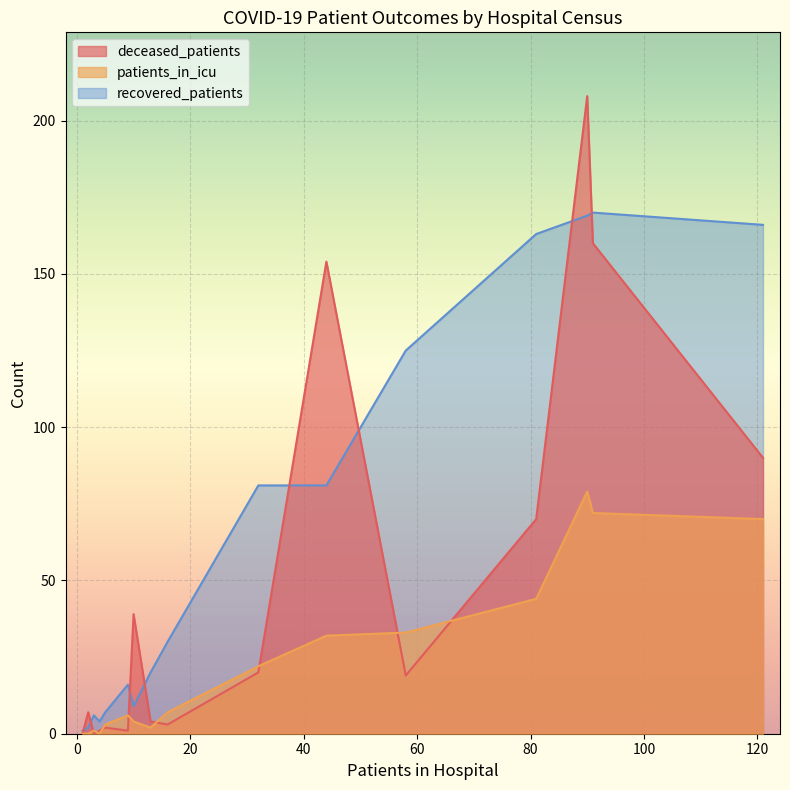

List the series in order of their peak value, lowest first.

patients_in_icu, recovered_patients, deceased_patients